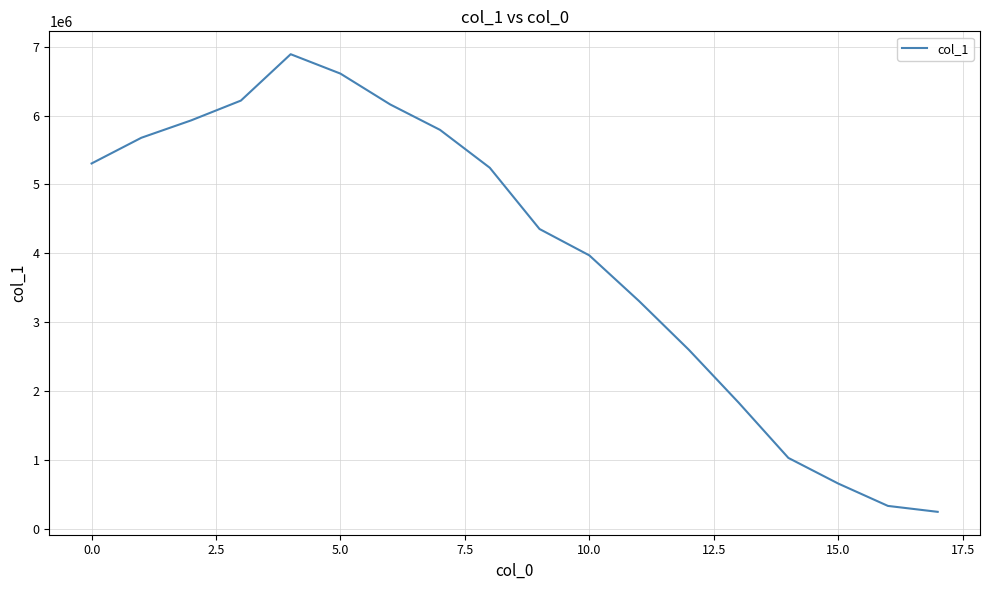

What is the maximum value shown in the chart?

6893172